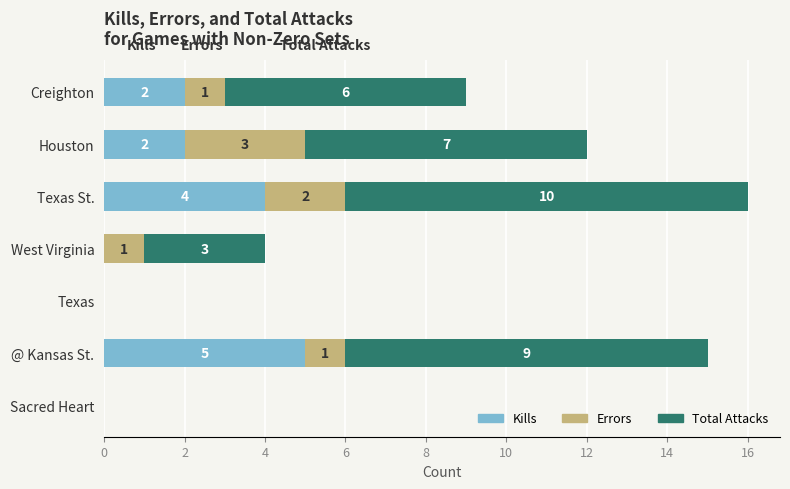

At which category is the sum across all series the highest?

Texas St.